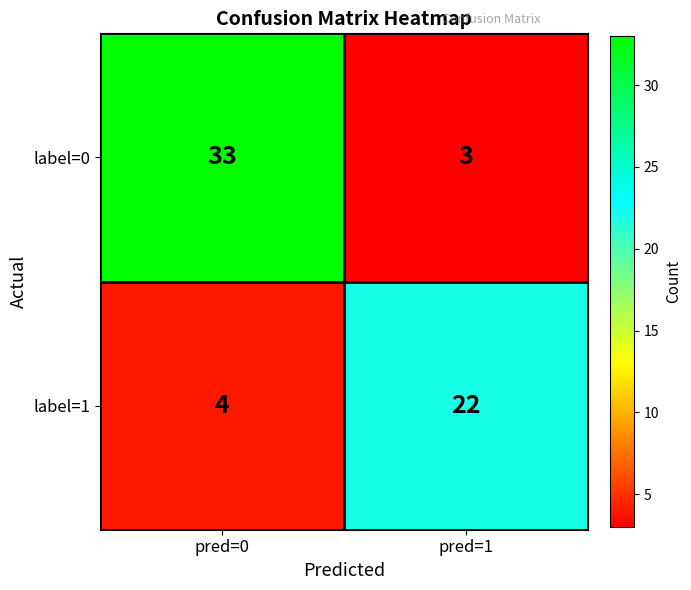

What is the average value of the label=1 series?

13